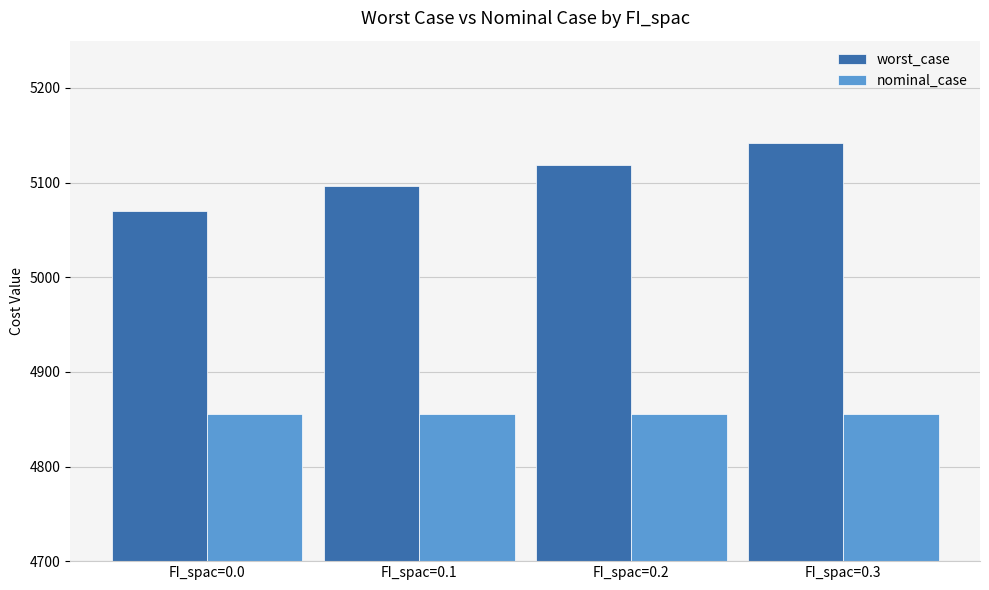

What is the total value across all series at FI_spac=0.2?

9974.9